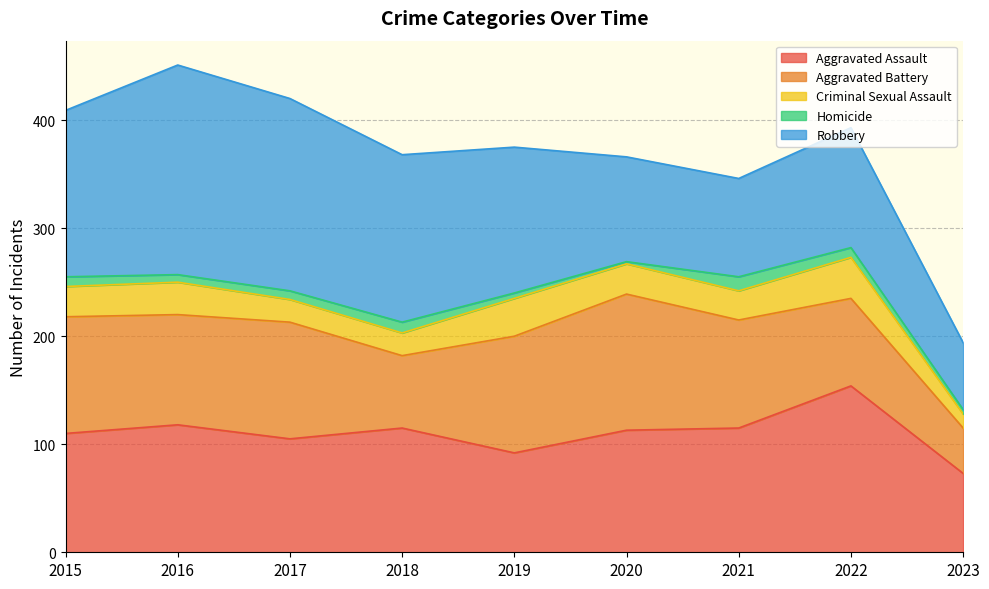

How many values in the Homicide series are below 8?

4